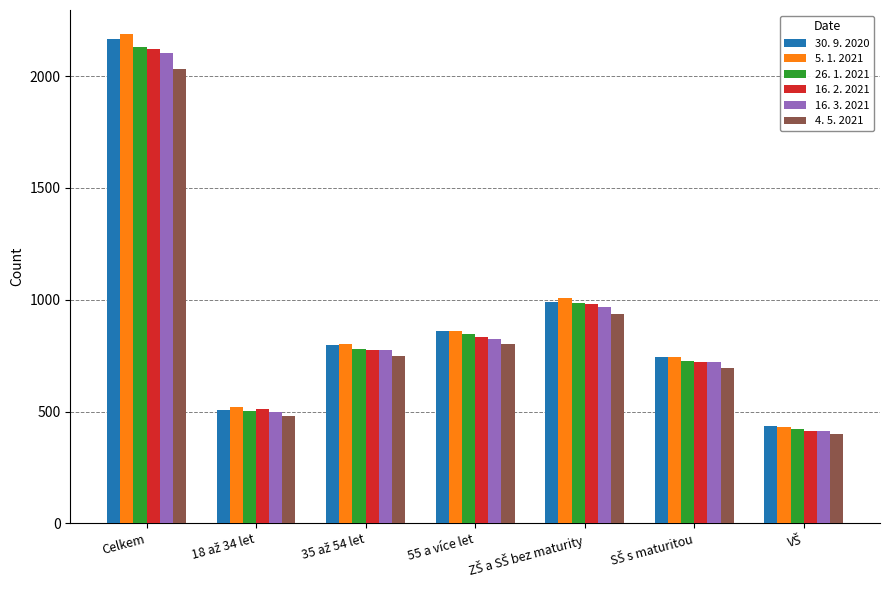

Reading right to left, transcribe all the data shown in this chart.

30. 9. 2020: 434	744	989	859	799	509	2167
5. 1. 2021: 433	744	1009	860	804	522	2186
26. 1. 2021: 421	726	984	849	781	501	2131
16. 2. 2021: 415	724	981	835	774	511	2120
16. 3. 2021: 414	721	966	825	776	500	2101
4. 5. 2021: 399	697	936	801	750	481	2032